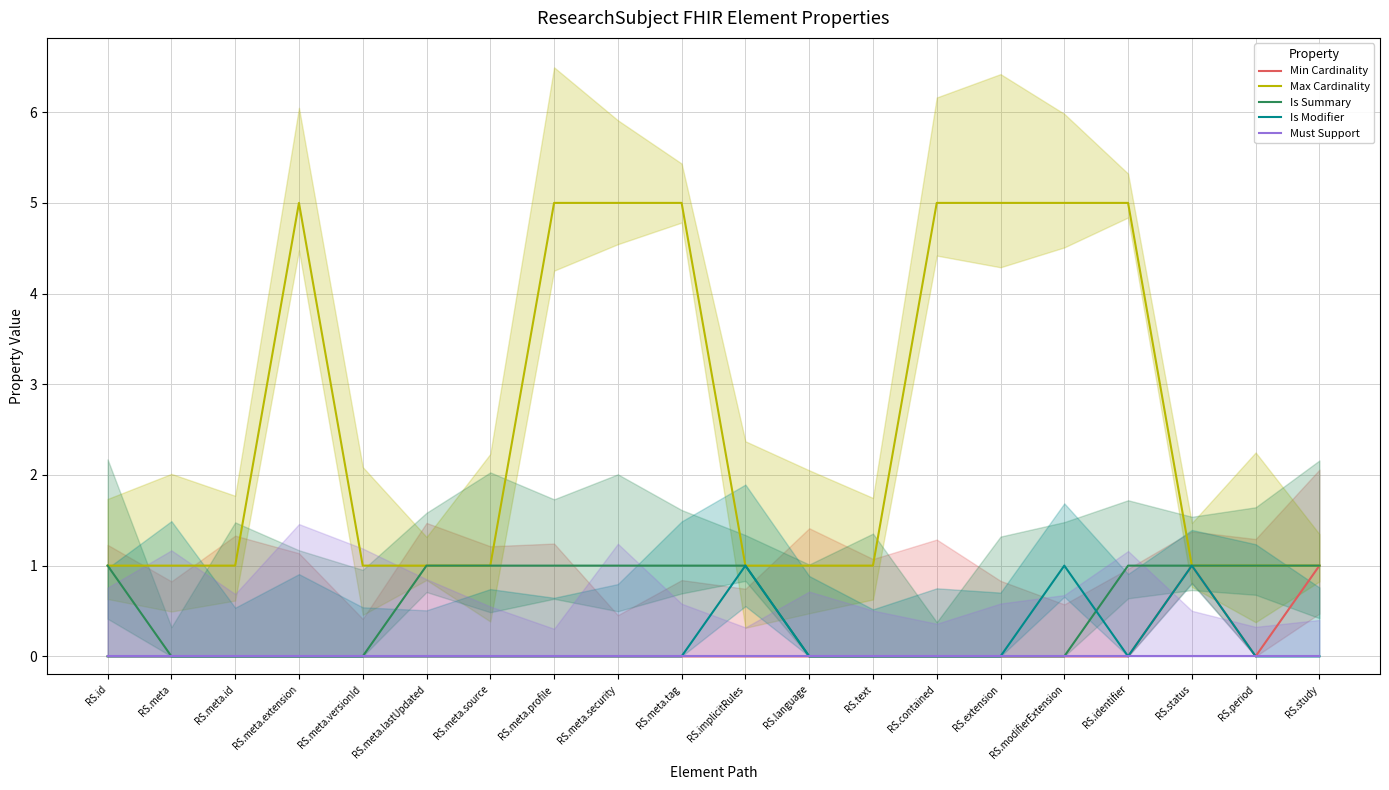

What are all the series names shown in the legend?

Min Cardinality, Max Cardinality, Is Summary, Is Modifier, Must Support